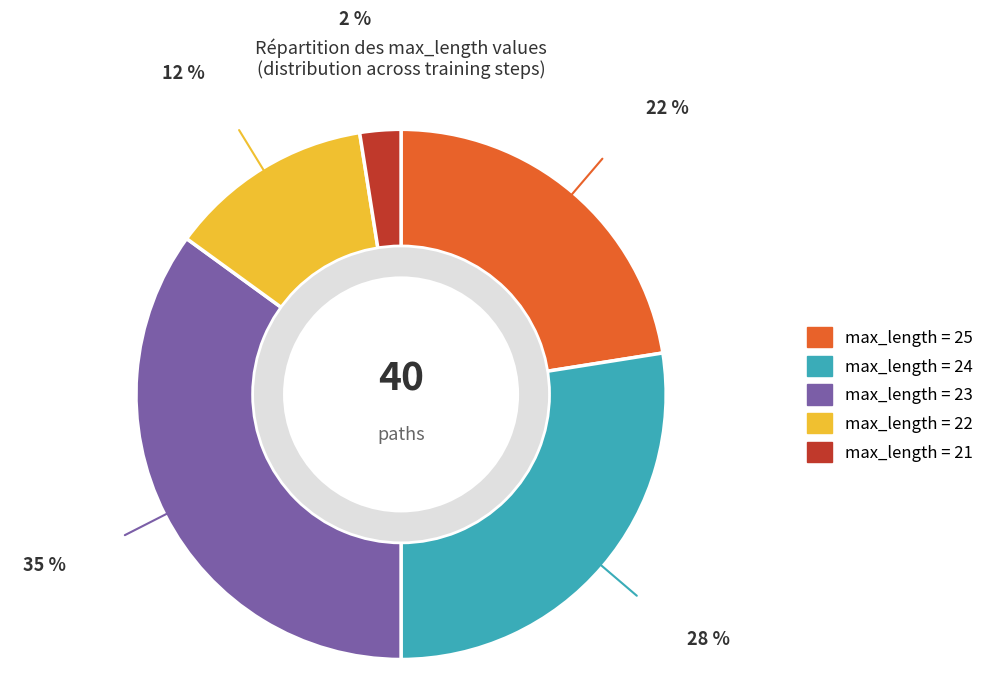

Is there a majority slice in this chart?

No